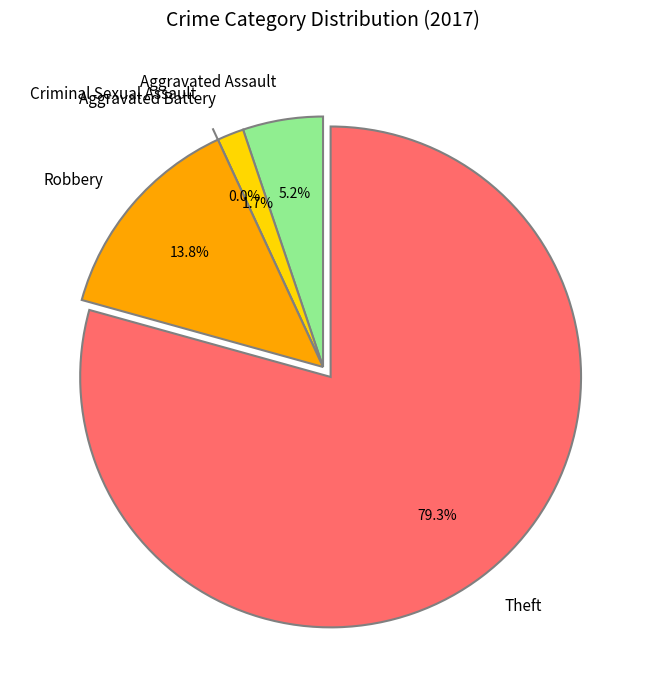

Count the number of slices in the pie.

5